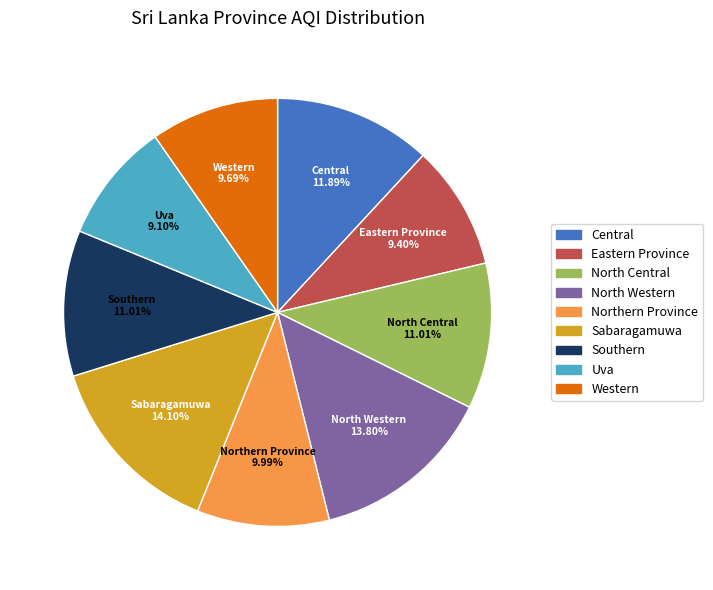

To the nearest percent, what portion does Southern represent?

11%